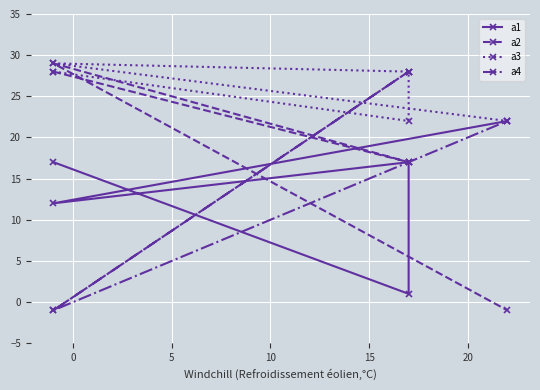

True or false: a2 and a4 intersect in this chart.

True